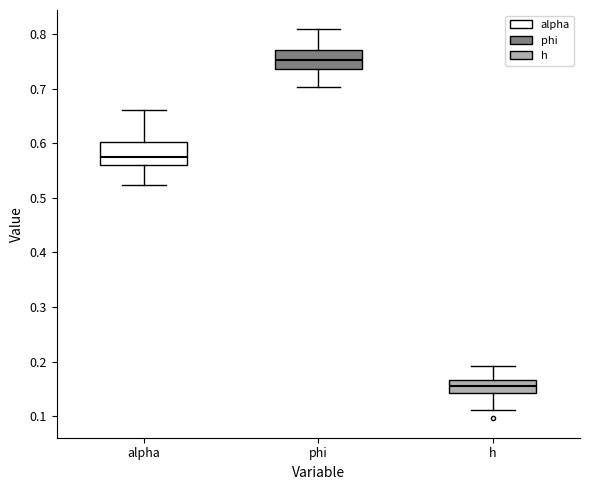

Reading left to right, transcribe this box plot: for each box, give where its median line is, the range the box spans, and where its two whiskers end, as read against the y-axis. The values are not printed on the chart, so give them approximately, as read against the axis.

alpha: median 0.57, box 0.56 to 0.60, whiskers 0.52 to 0.66
phi: median 0.75, box 0.74 to 0.77, whiskers 0.70 to 0.81
h: median 0.16, box 0.14 to 0.17, whiskers 0.11 to 0.19